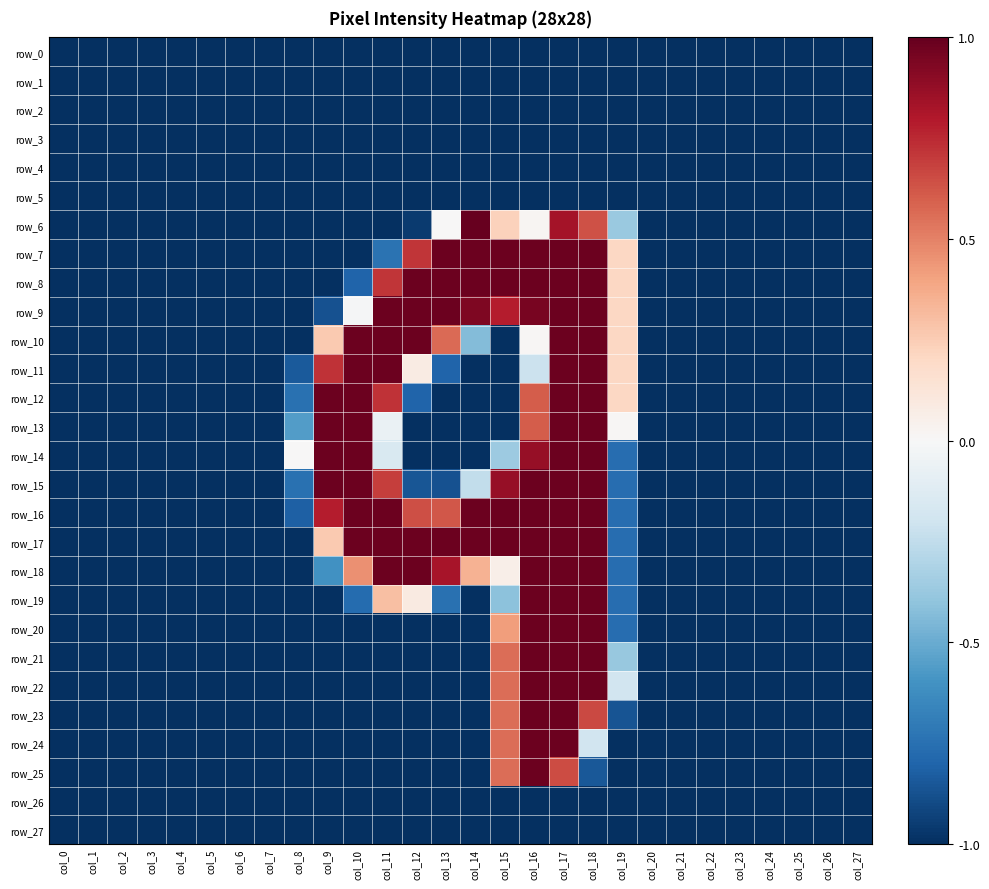

Is the value of row_0 at col_7 greater than the value of row_1 at col_18?

No